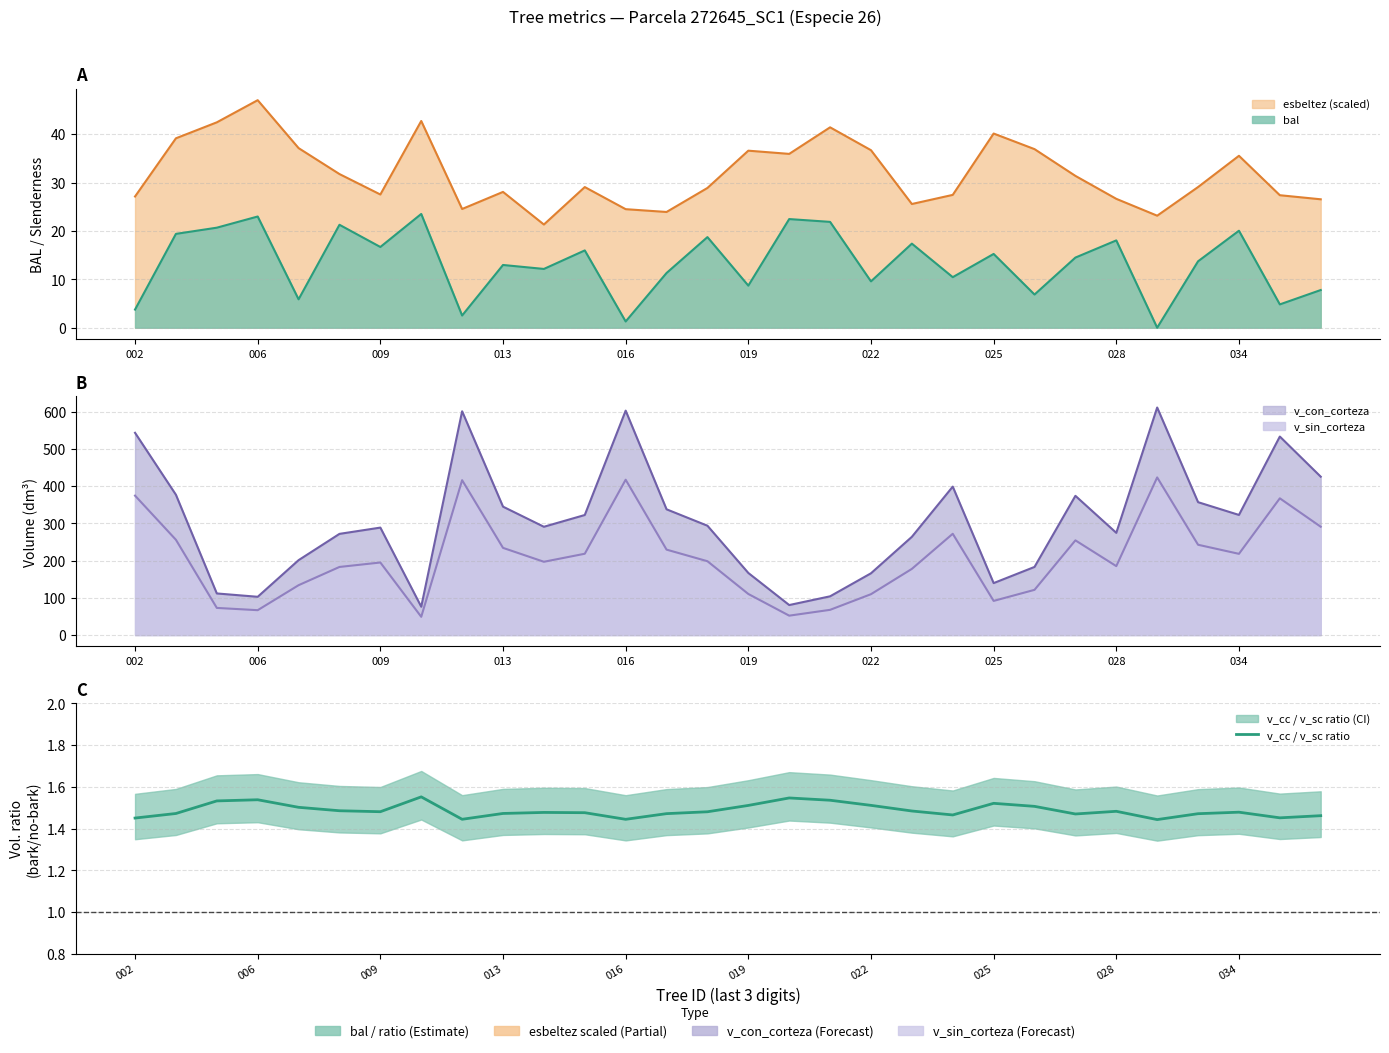

True or false: the data shows 1.5 at 006.

True